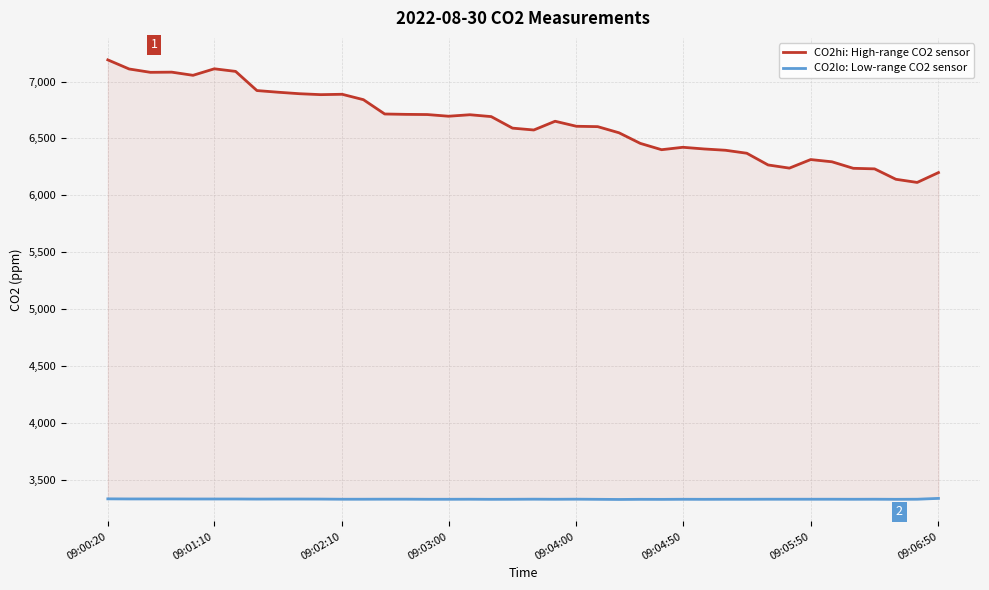

True or false: CO2lo: Low-range CO2 sensor and CO2hi: High-range CO2 sensor cross at least once.

False